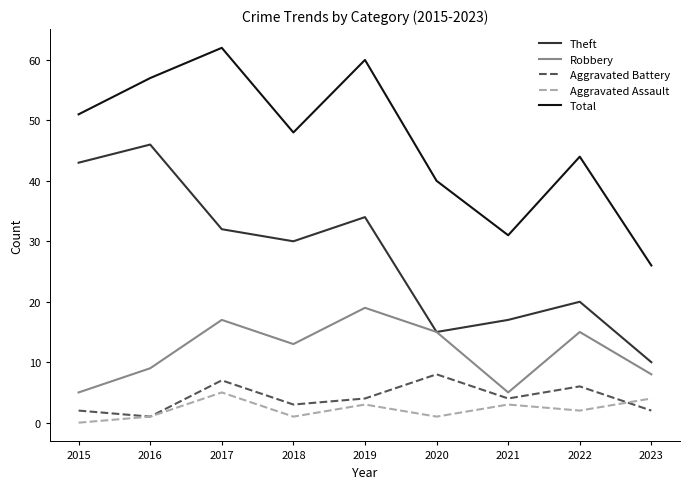

True or false: Aggravated Assault has more than 0 interior local peaks.

True